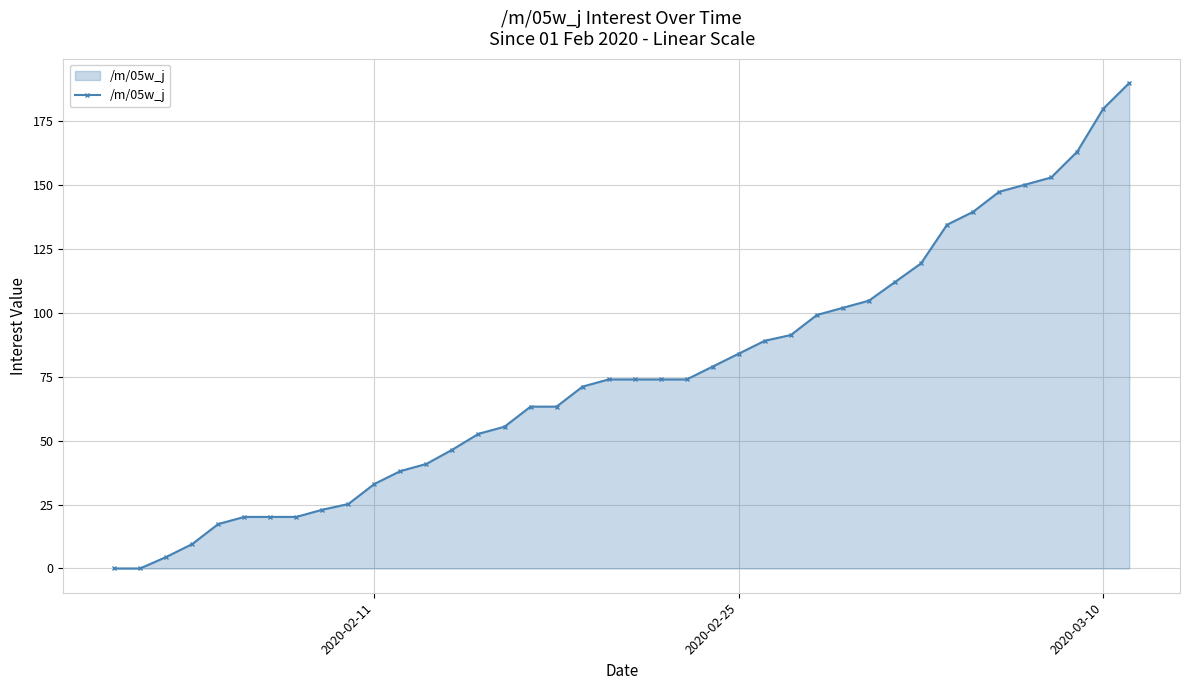

Does the chart have visible grid lines?

Yes